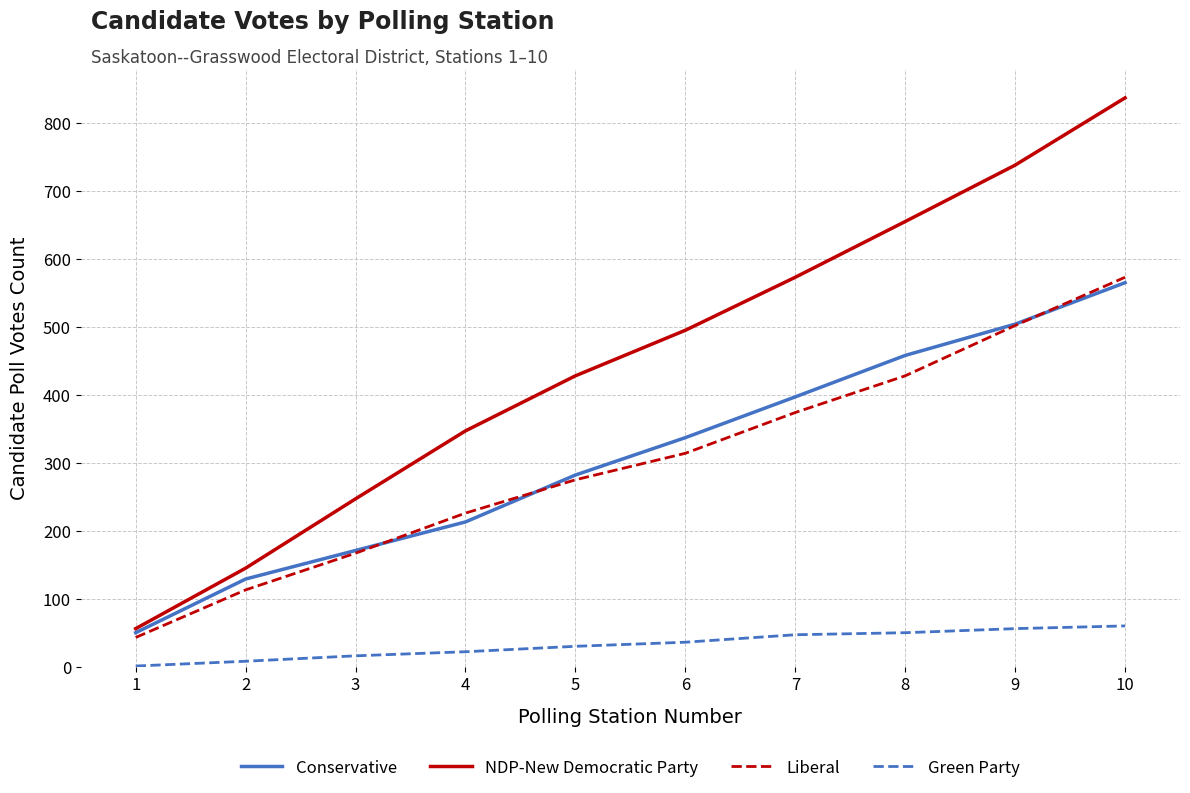

Between 8 and 9, which series saw the biggest shift?

NDP-New Democratic Party